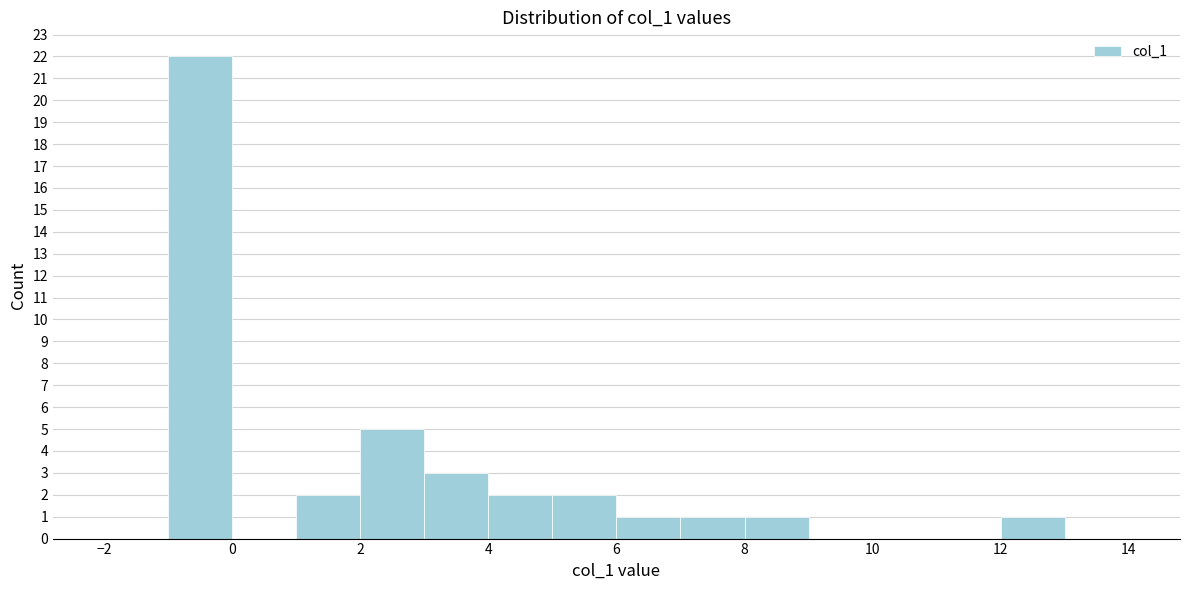

Over which range of the x-axis is the bar tallest?

-1 to 0